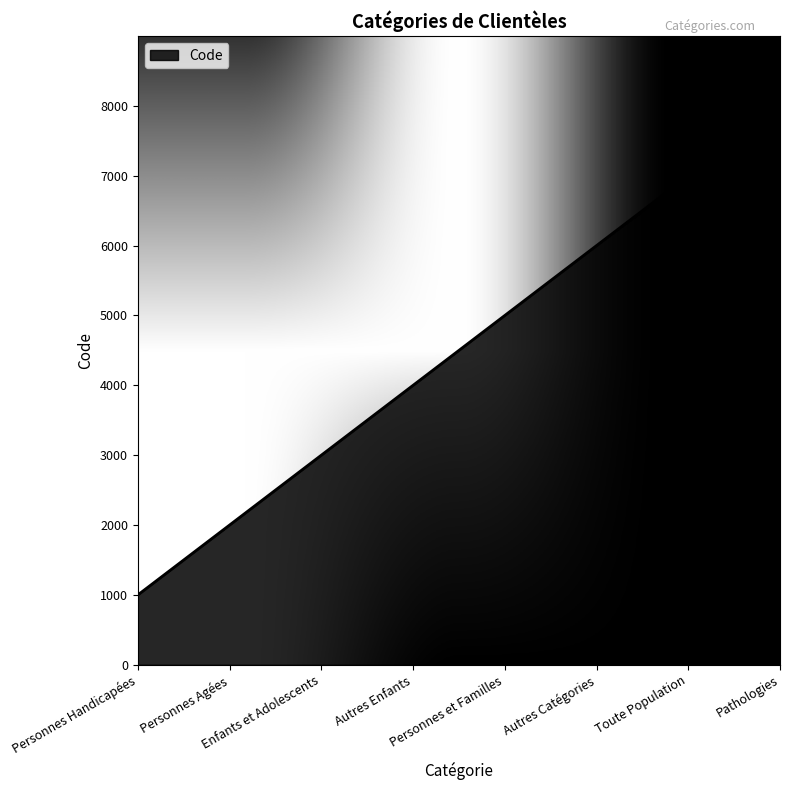

At which category does the chart reach its minimum across all series?

Personnes Handicapées